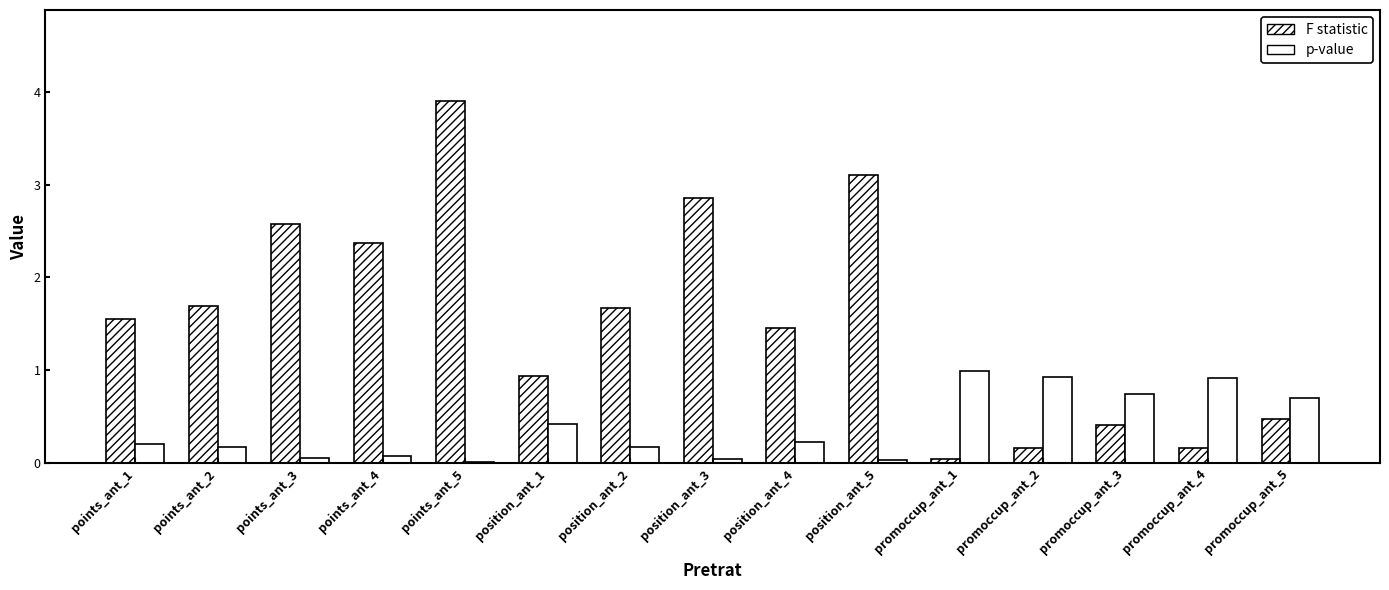

Between points_ant_1 and position_ant_2, which series saw the biggest shift?

F statistic